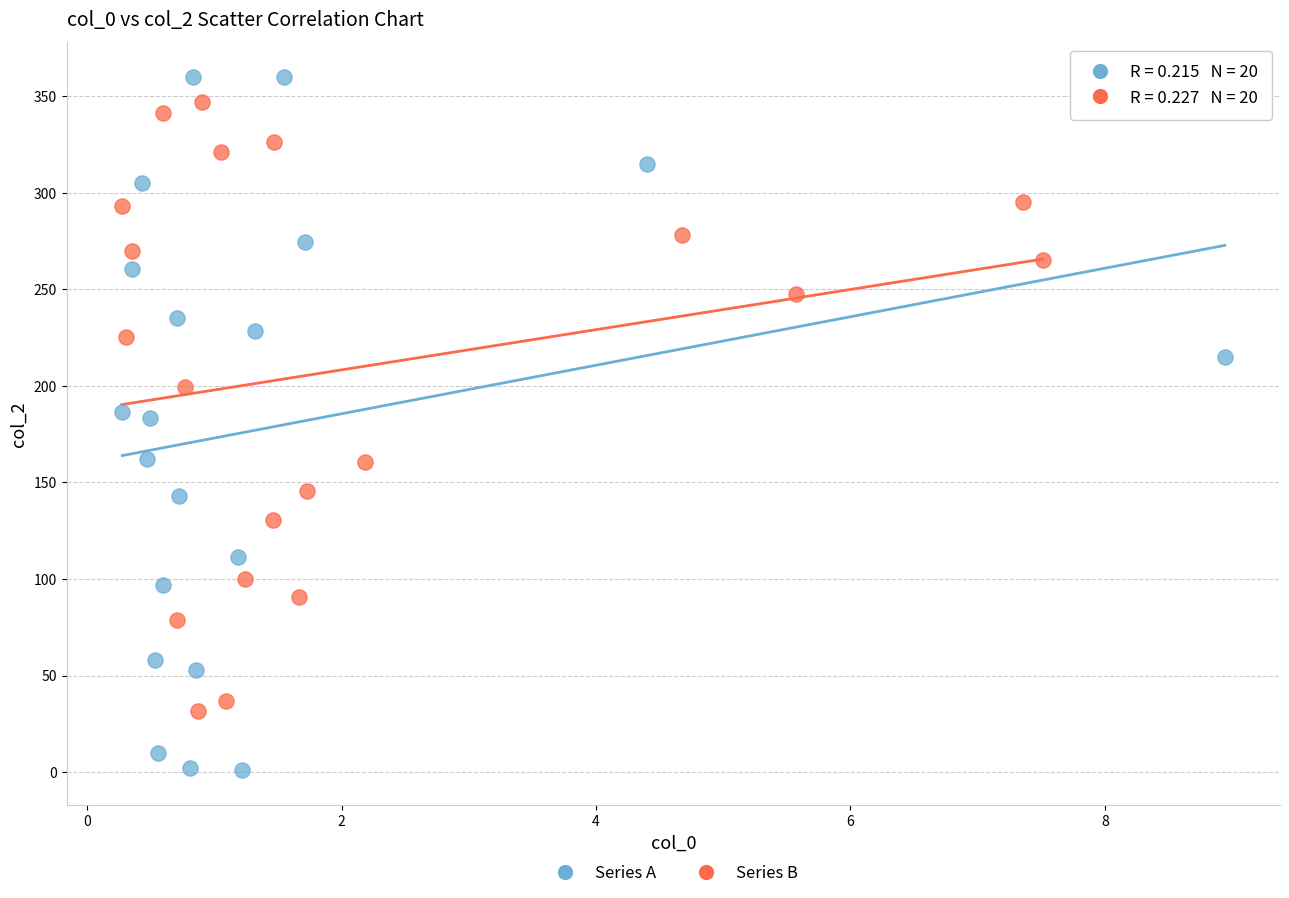

Which series contains the highest Y value?

Series A